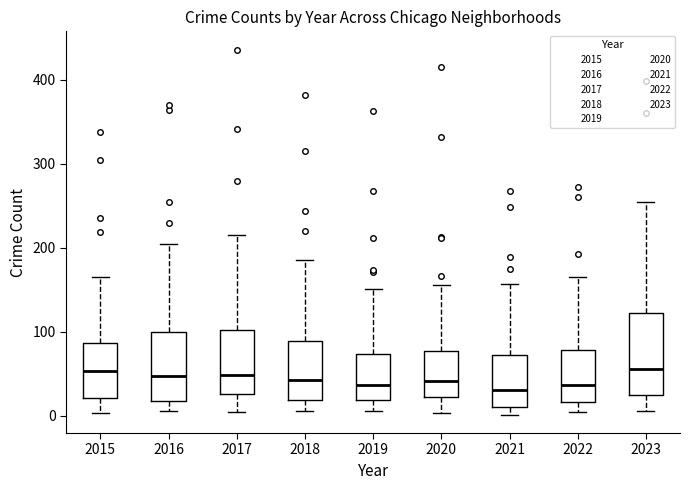

Where does the upper whisker of the box at x = 2020 end on the y-axis? The values are not printed on the chart, so give them approximately, as read against the axis.

160